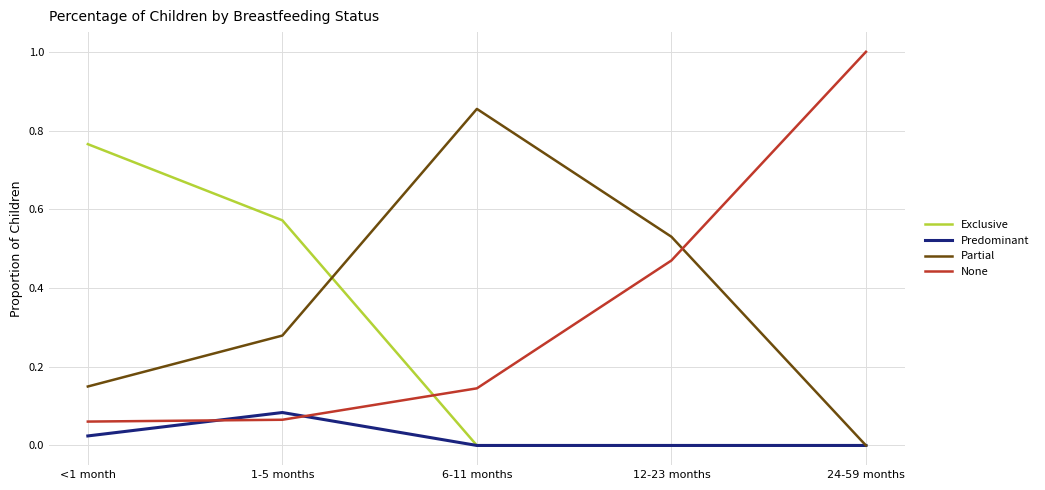

Between 1-5 months and 12-23 months, which series saw the biggest shift?

Exclusive